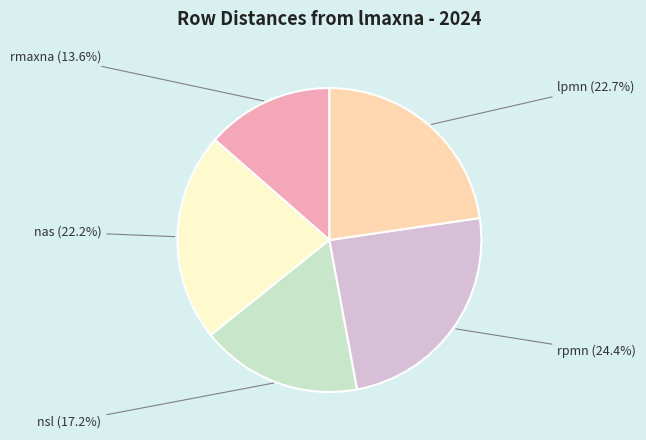

What is the smallest slice in the pie chart?

rmaxna (13.6%)